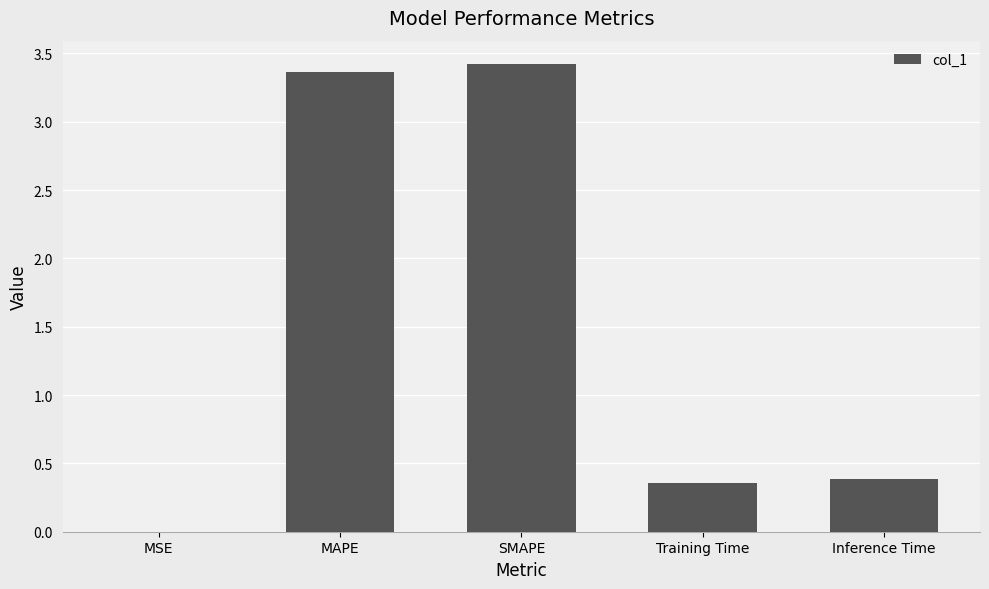

The chart shows a value of 1.4 at MAPE. True or false?

False